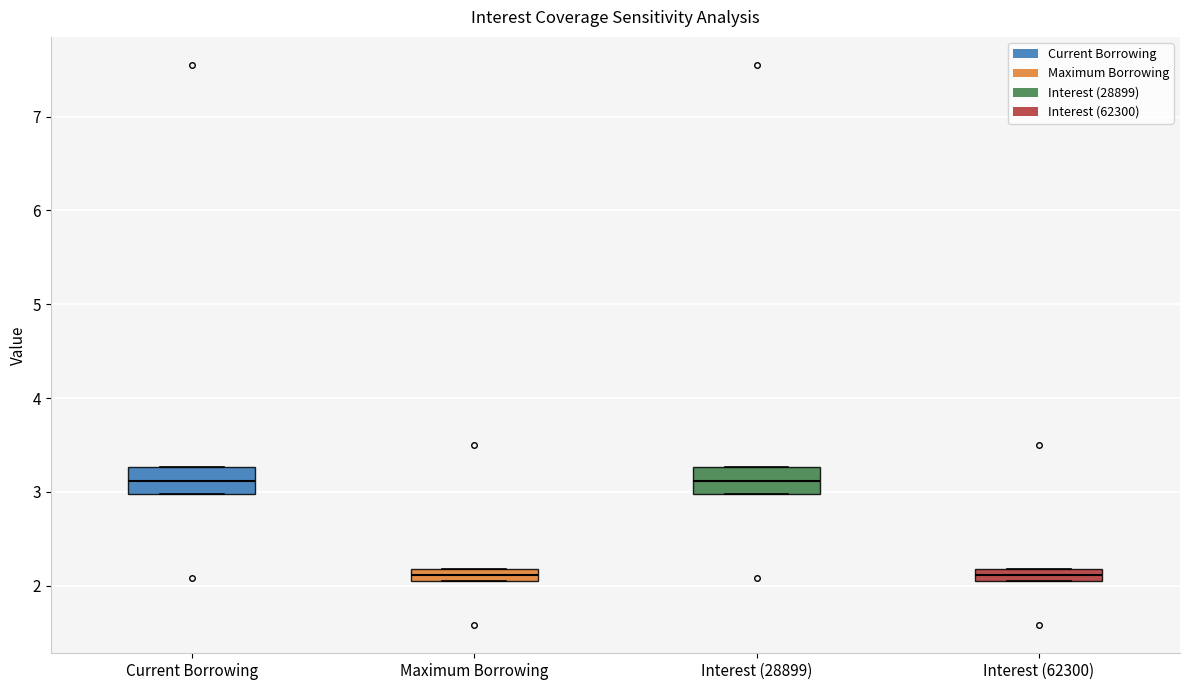

Where is the upper edge of the box for Interest (28899) on the y-axis? The values are not printed on the chart, so give them approximately, as read against the axis.

3.3